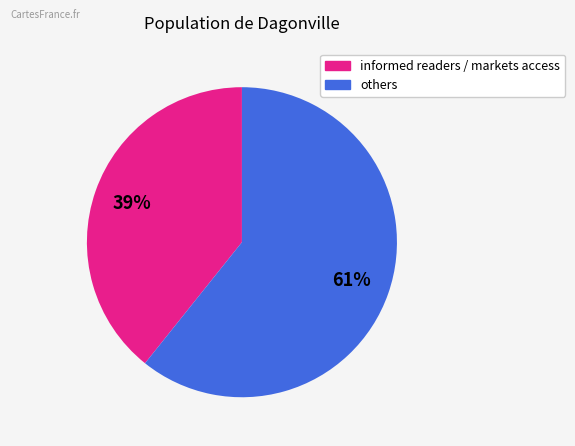

To the nearest percent, what is the average slice percentage?

50%